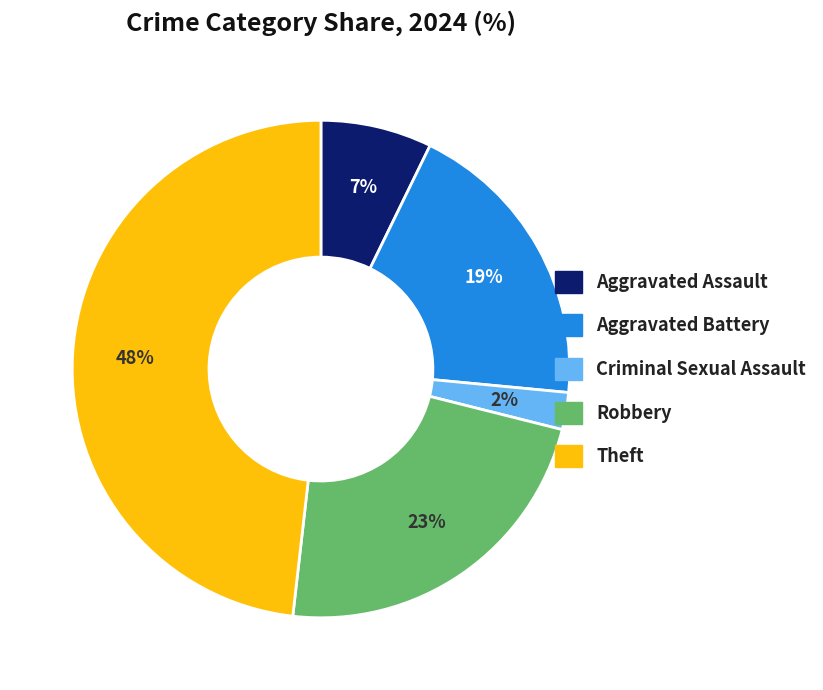

What is the ratio of the value at Aggravated Battery to the value at Aggravated Assault?

2.7